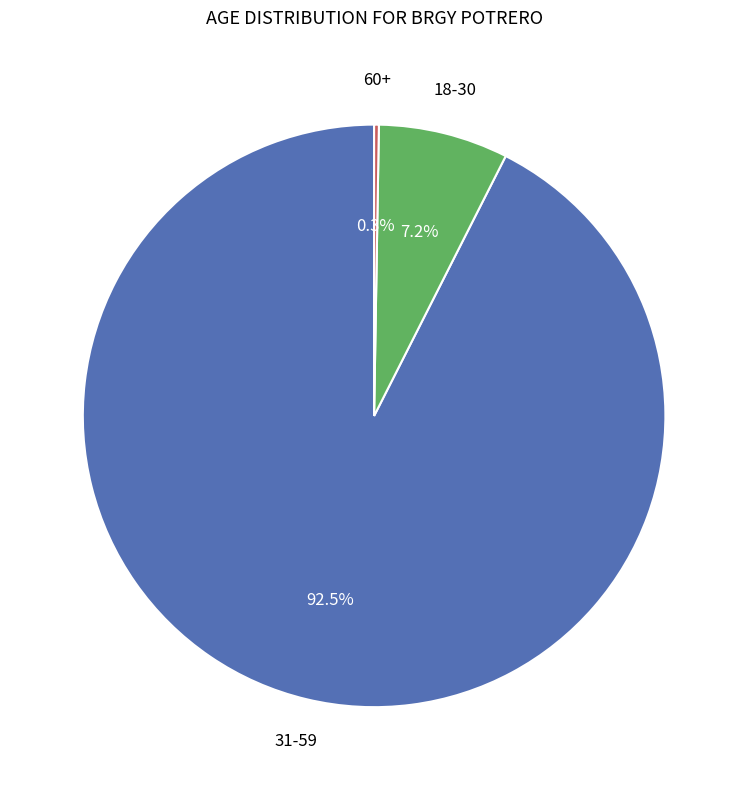

Does any single category account for the majority?

Yes